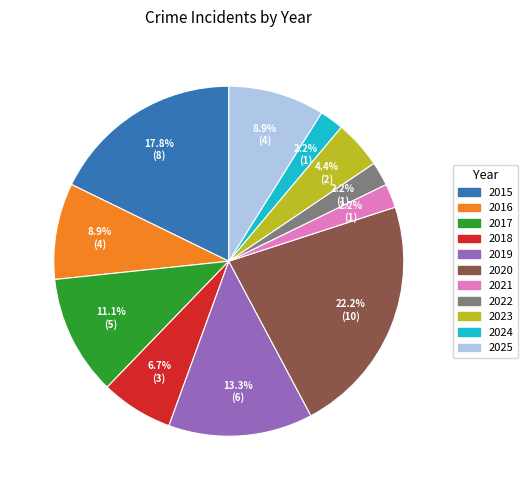

To the nearest percent, what is the combined percentage of 2022 and 2017?

13%